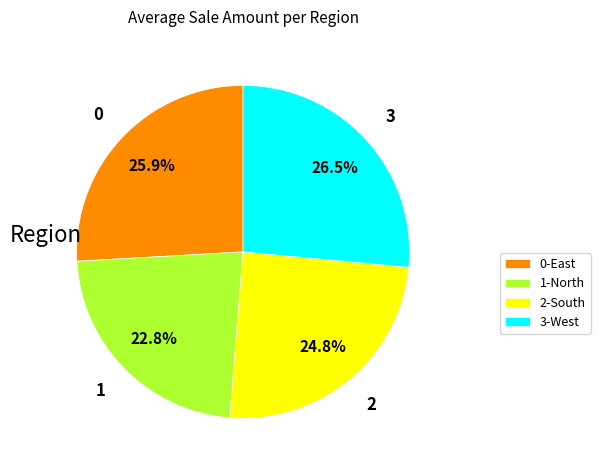

Rank the categories by value from lowest to highest.

1-North, 2-South, 0-East, 3-West